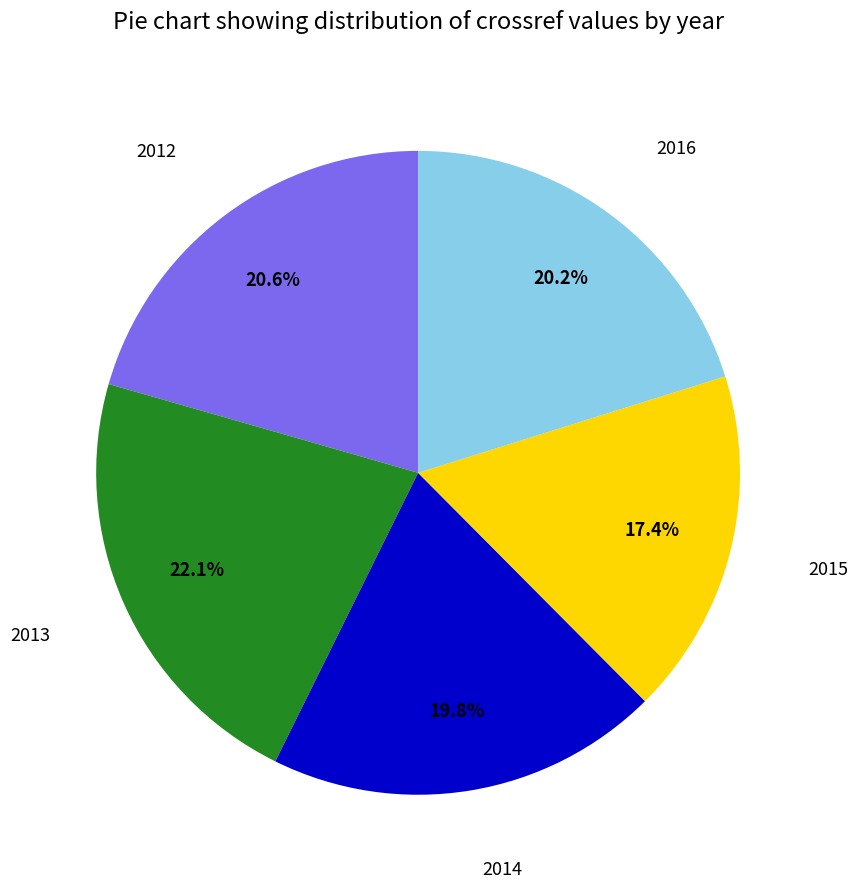

Is there any slice that represents more than half of the pie?

No